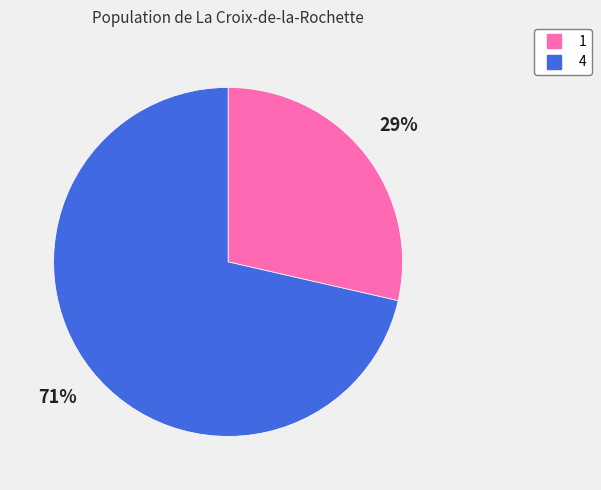

Is the sum of 1 and 4 greater than half?

Yes